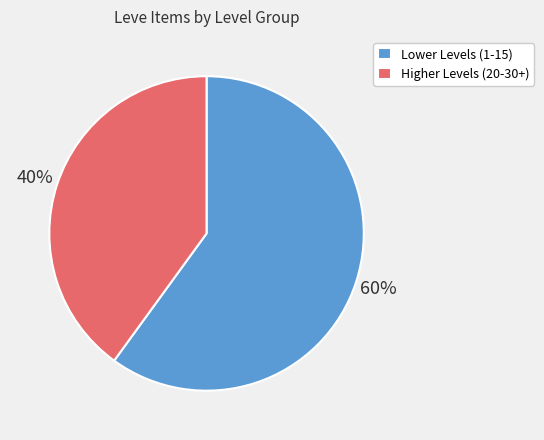

To the nearest percent, what is the difference between the largest and smallest slice percentages?

20%